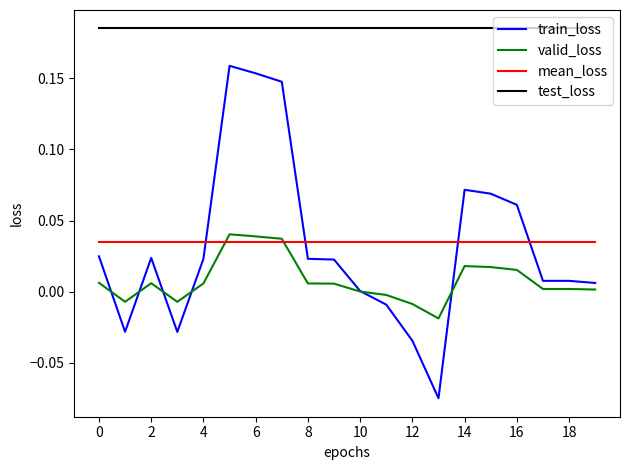

Which series has the largest range (max minus min)?

train_loss